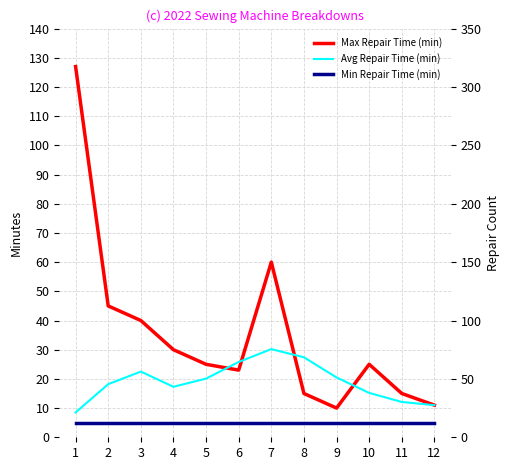

True or false: Min Repair Time (min) and Max Repair Time (min) intersect in this chart.

False